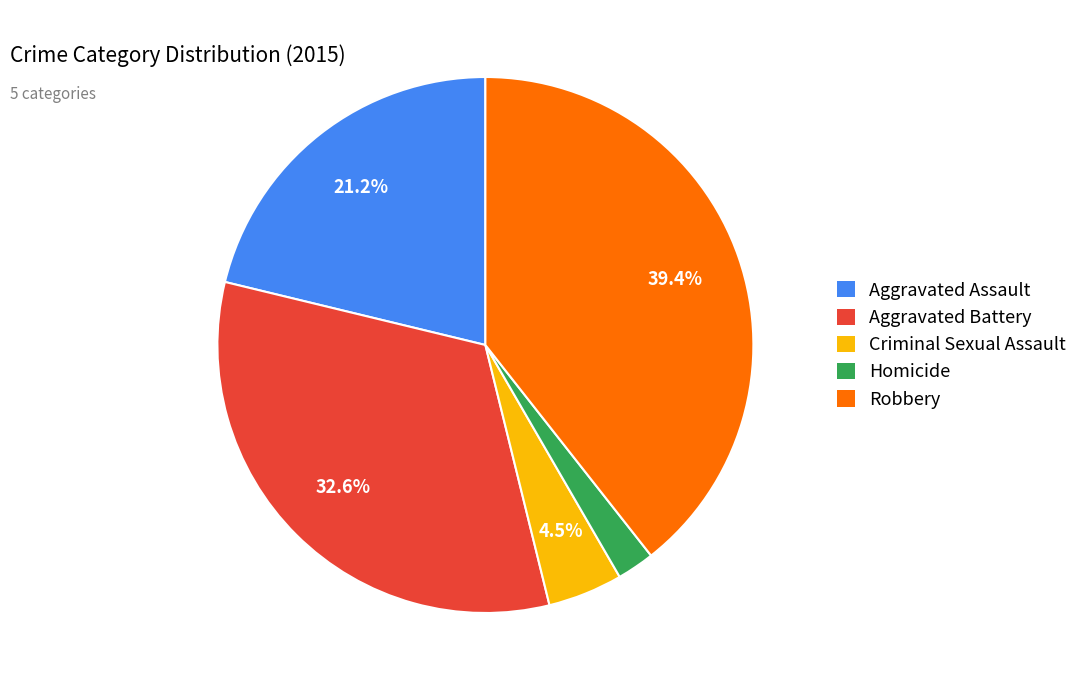

Does any single category account for the majority?

No